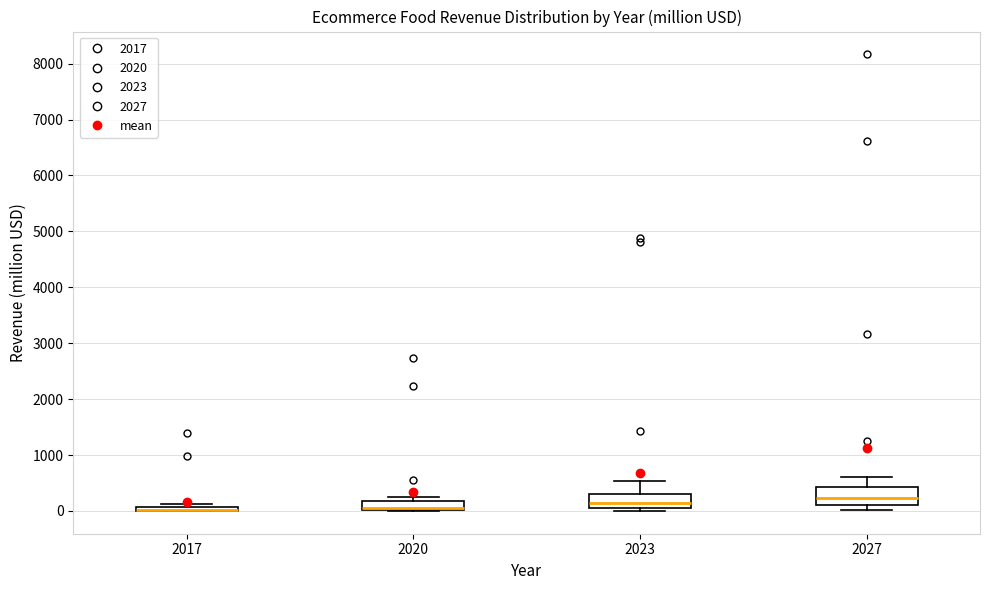

Where is the lower edge of the box at x = 2020 on the y-axis? The values are not printed on the chart, so give them approximately, as read against the axis.

0